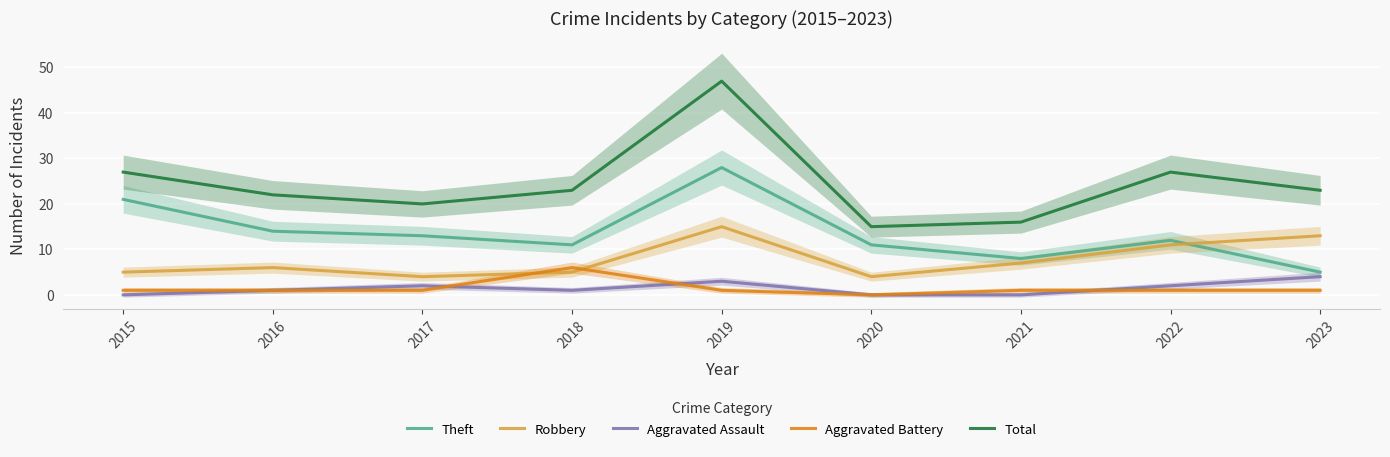

Is it true that Aggravated Assault equals 1 at 2017?

False